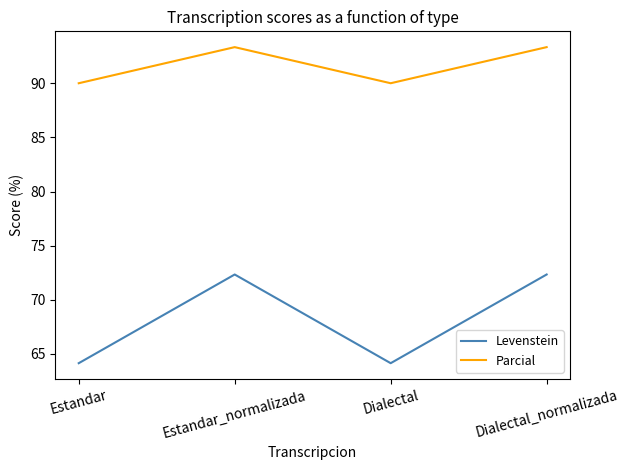

What is the minimum value for Parcial?

90.0